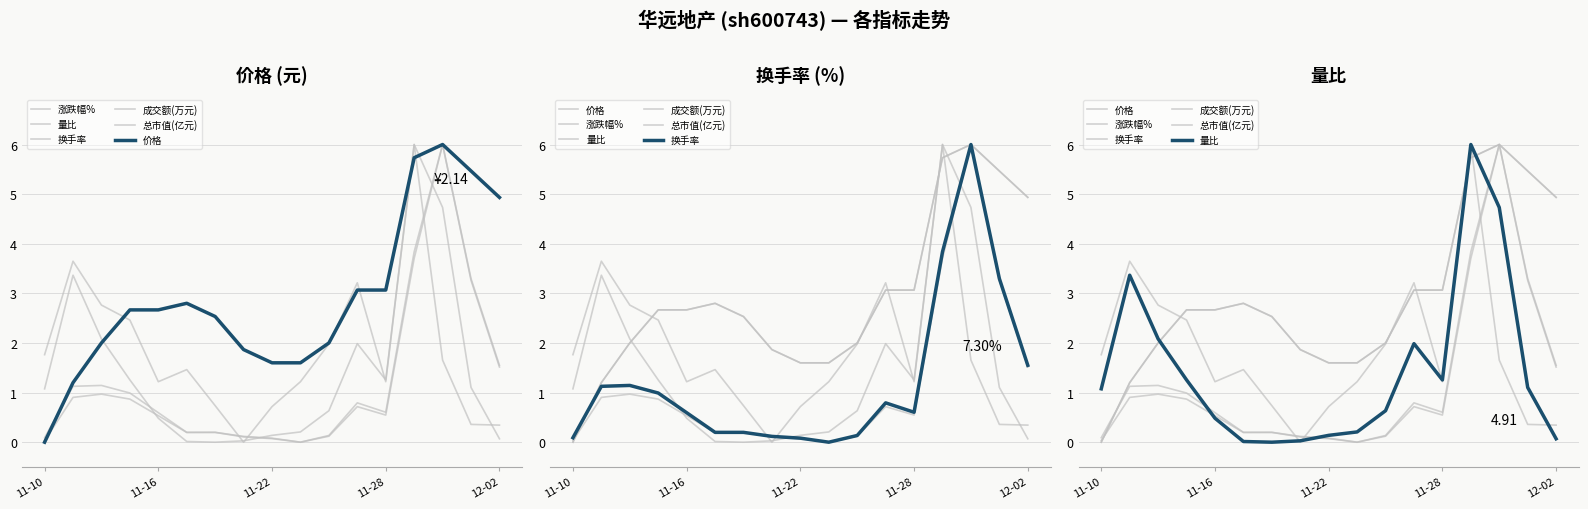

How many data points in 量比 are above 1?

9